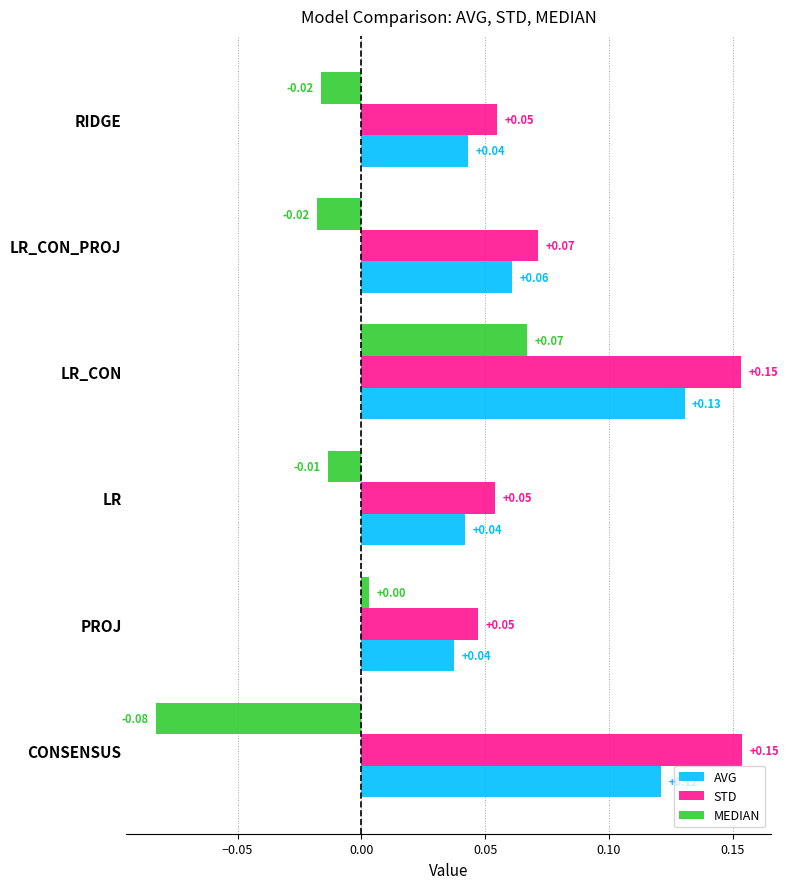

Rank the series by their average value, from highest to lowest.

STD, AVG, MEDIAN